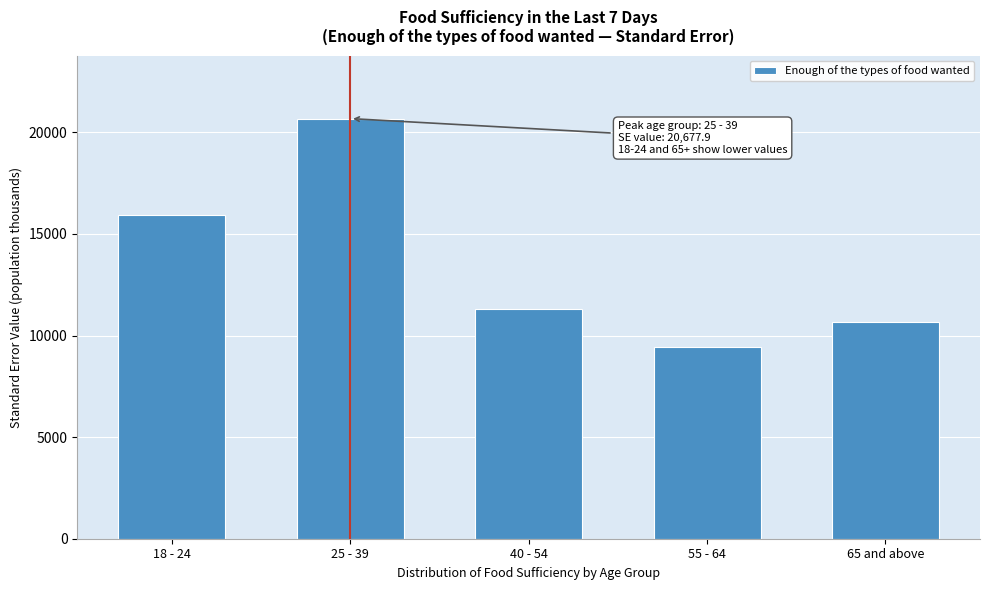

Reading left to right, transcribe all the data shown in this chart.

18 - 24=15942.2	25 - 39=20677.9	40 - 54=11288.1	55 - 64=9427.2	65 and above=10663.7